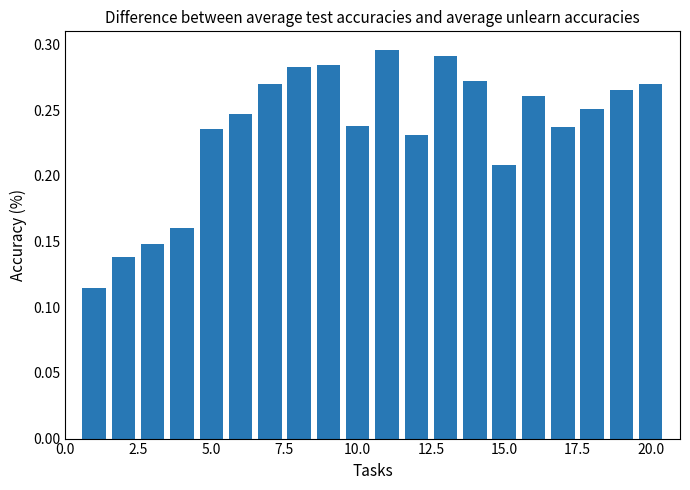

How many values are between 0 and 1?

20